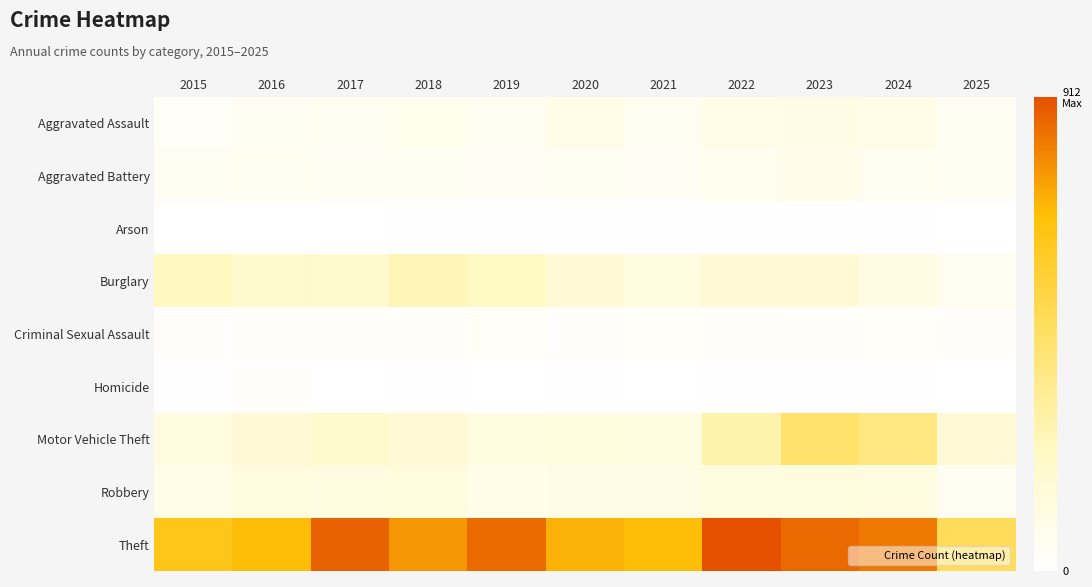

How many data points does each series have?

11